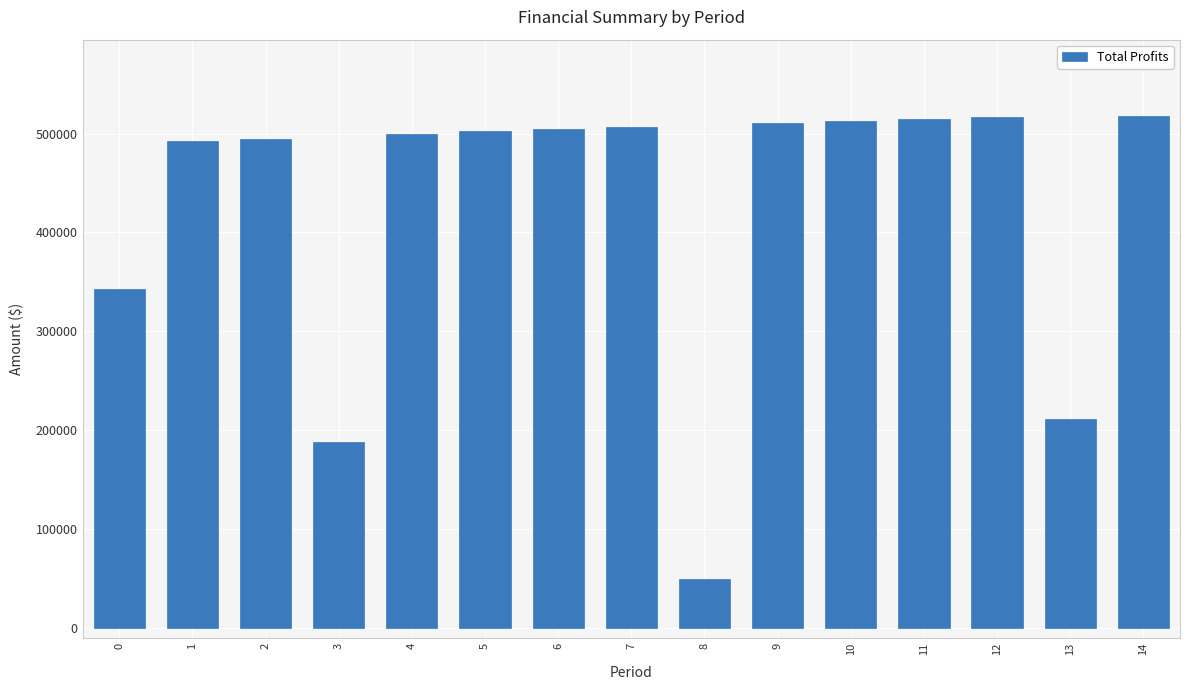

Between 14 and 5, which is larger?

14